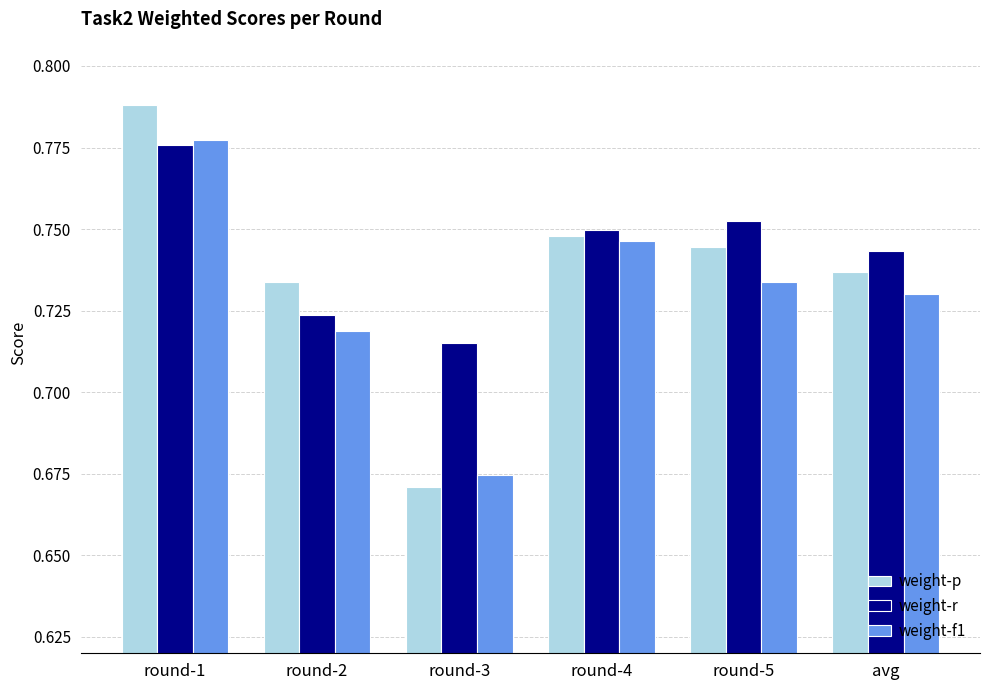

How many bars are there in each group?

3